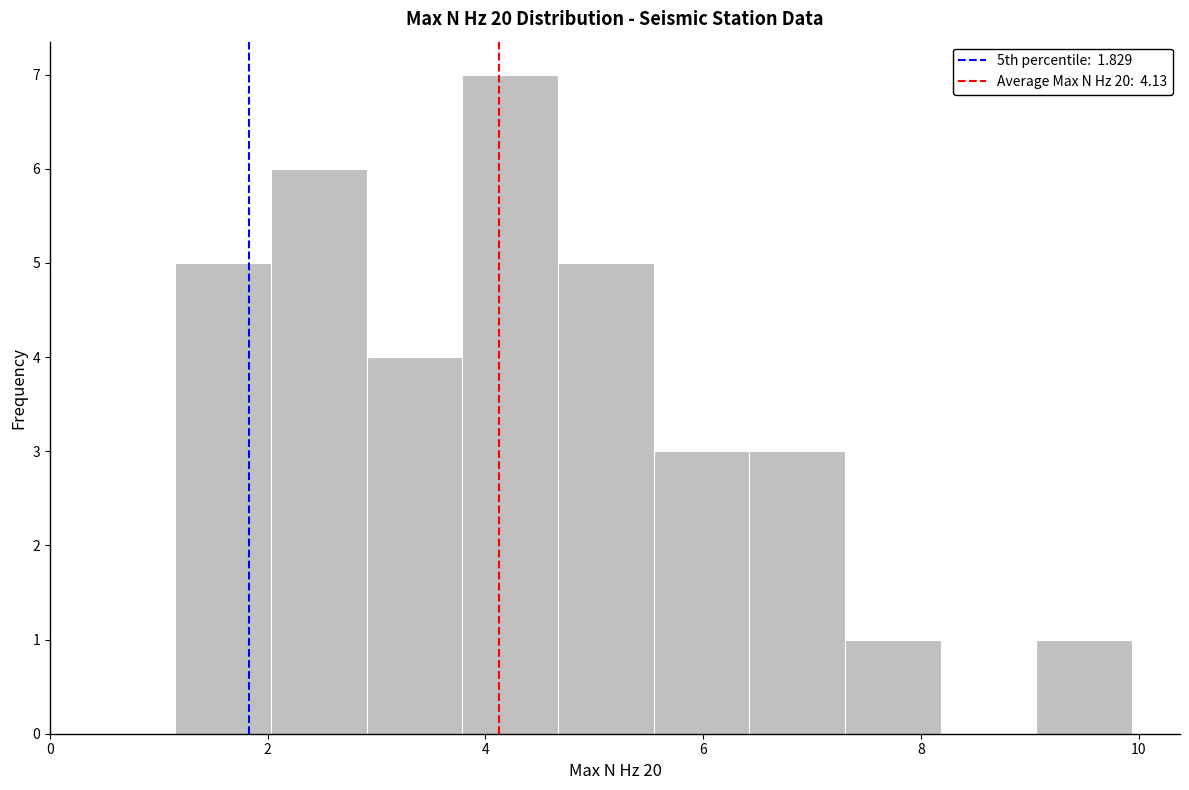

Which range on the x-axis has the tallest bar?

3.8 to 4.6